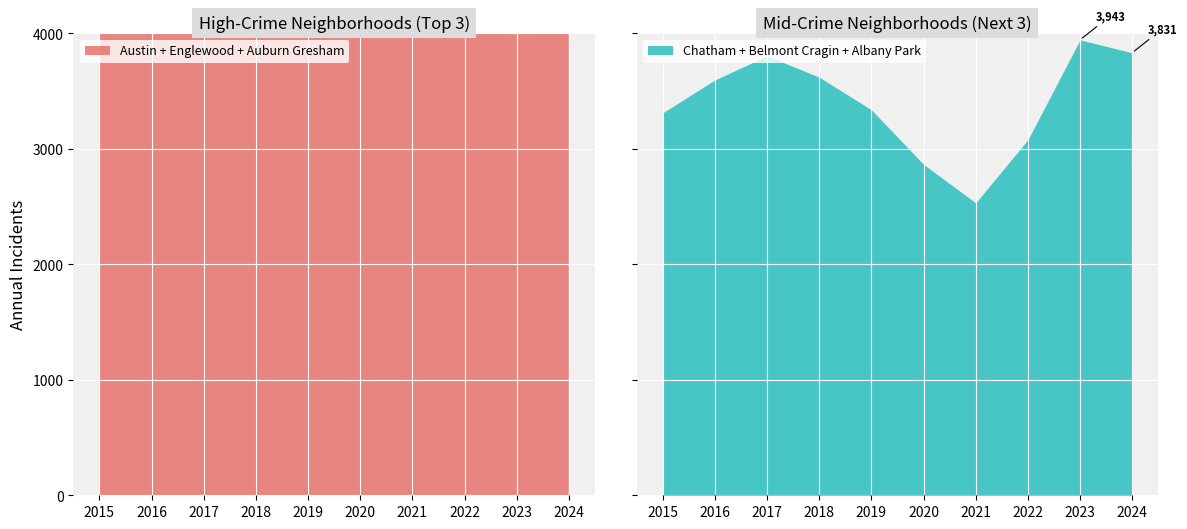

True or false: Austin and Albany Park intersect in this chart.

False